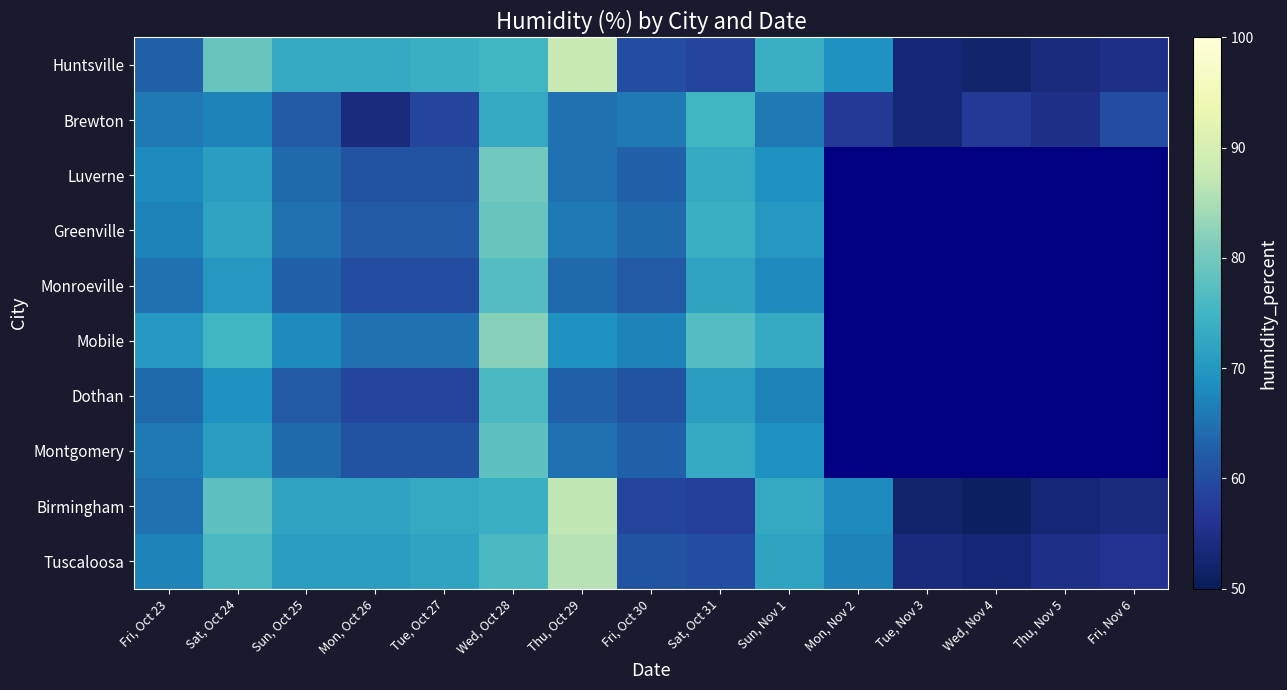

True or false: Luverne has a value of 106.2 at Fri, Oct 23.

False